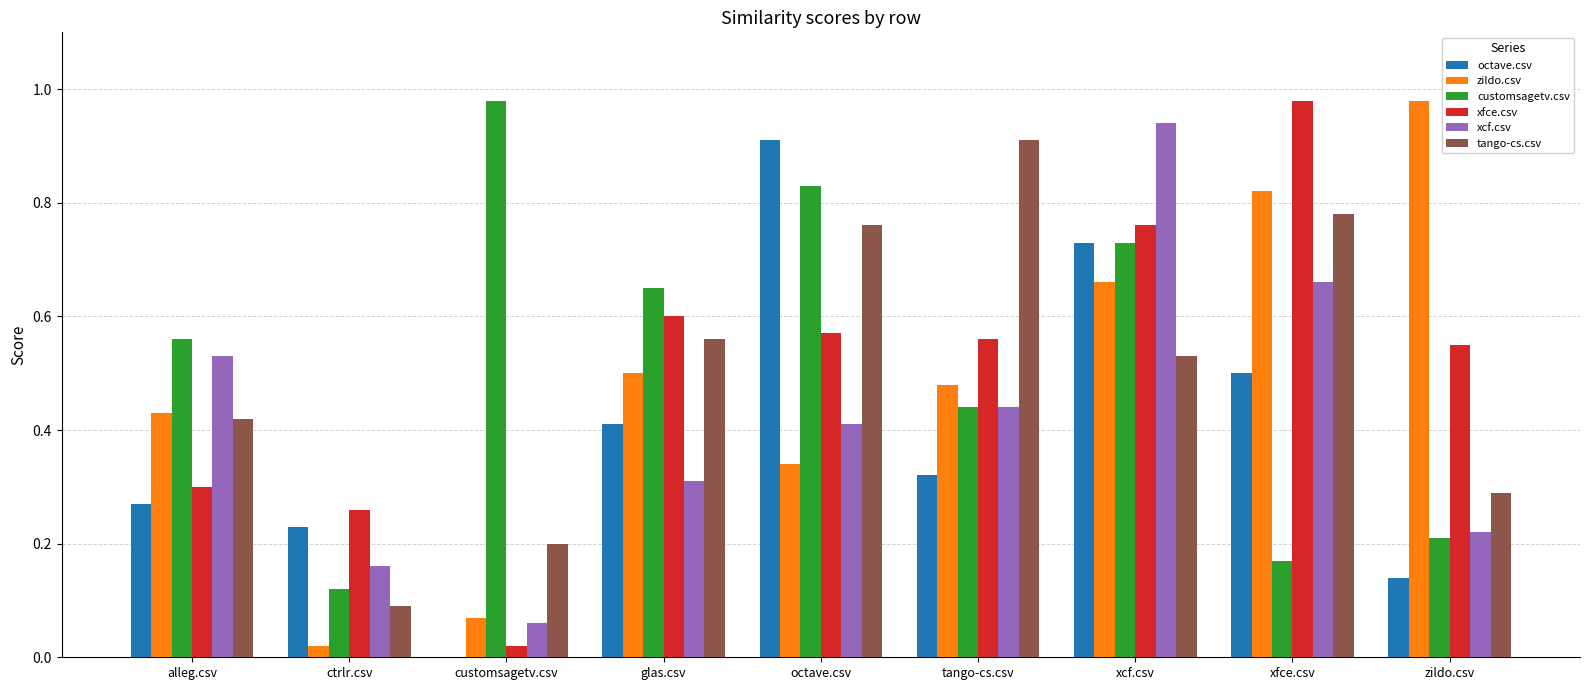

What is the sum of all octave.csv values?

3.5